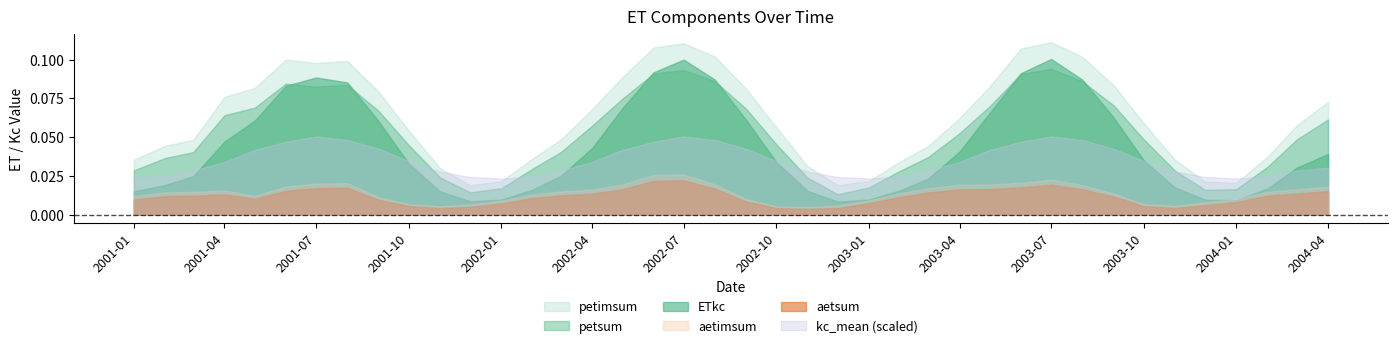

True or false: aetsum and kc_mean (scaled) cross at least once.

False